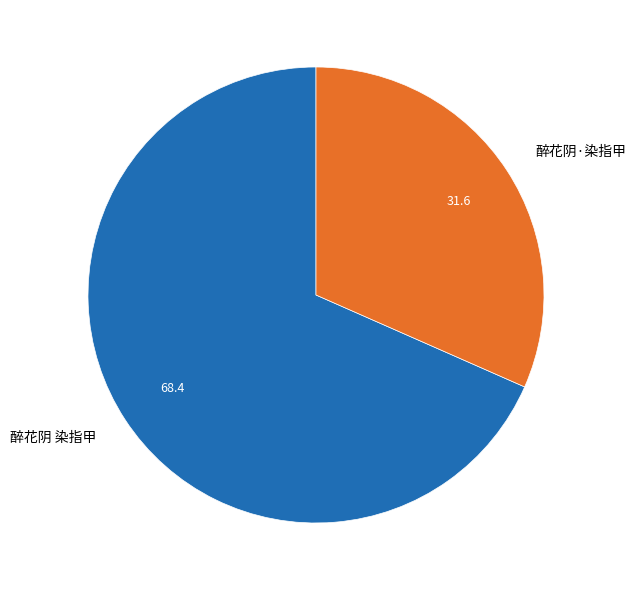

The 醉花阴 染指甲 slice represents 68% of the pie. True or false?

True